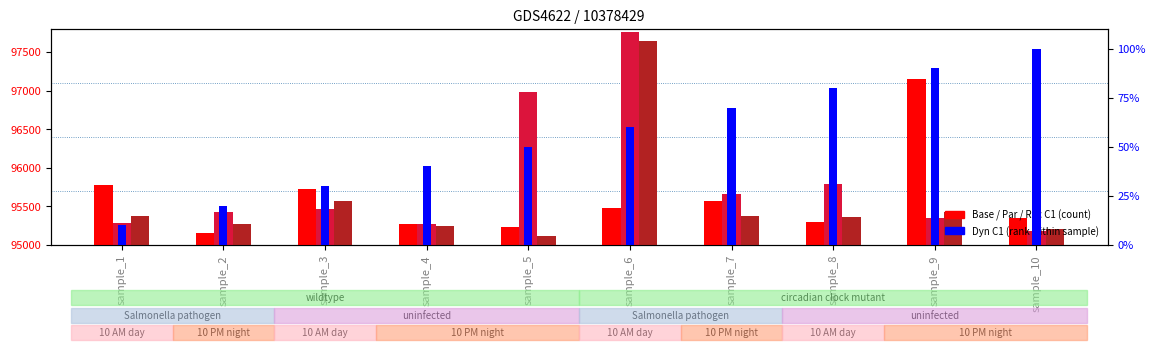

What is the sum of the Base C1 values at sample_9 and sample_4?

192428